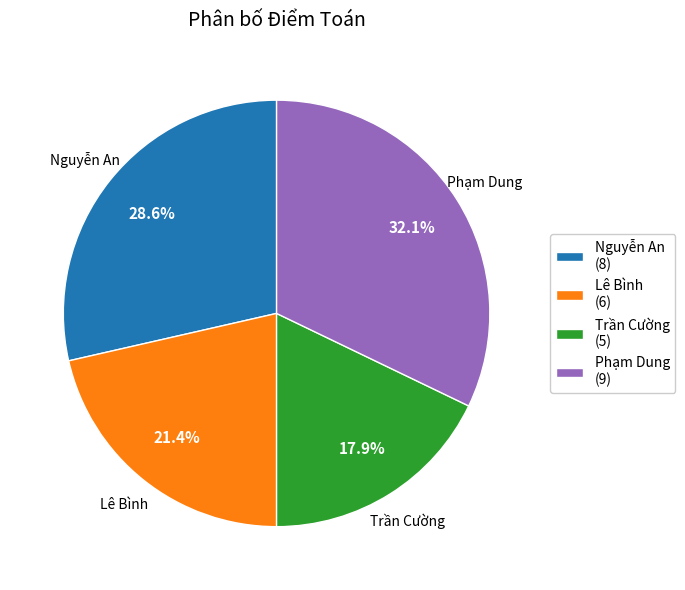

The Lê Bình slice represents 34% of the pie. True or false?

False